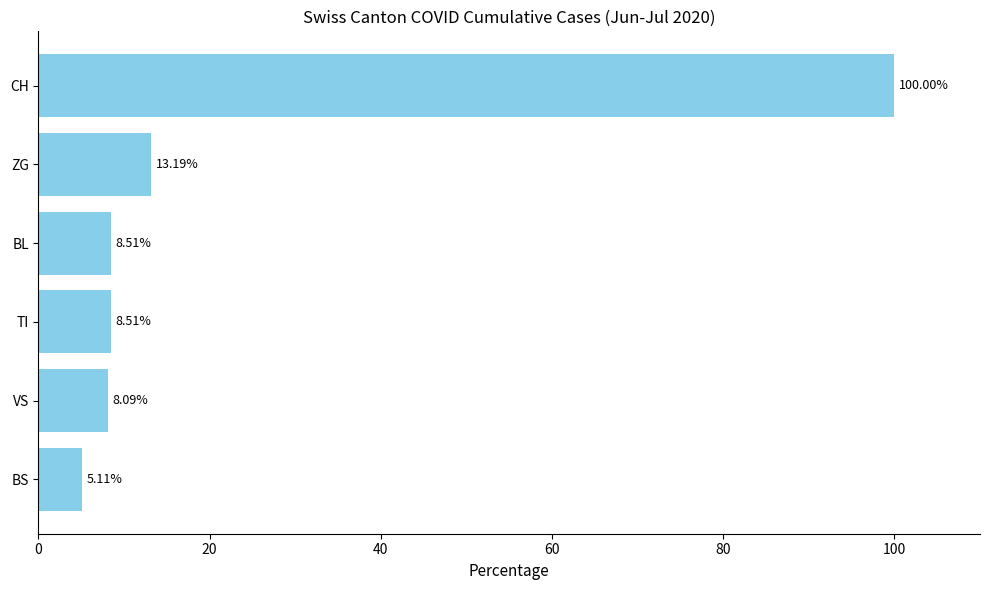

What is the ratio of the value at BL to the value at VS?

1.1